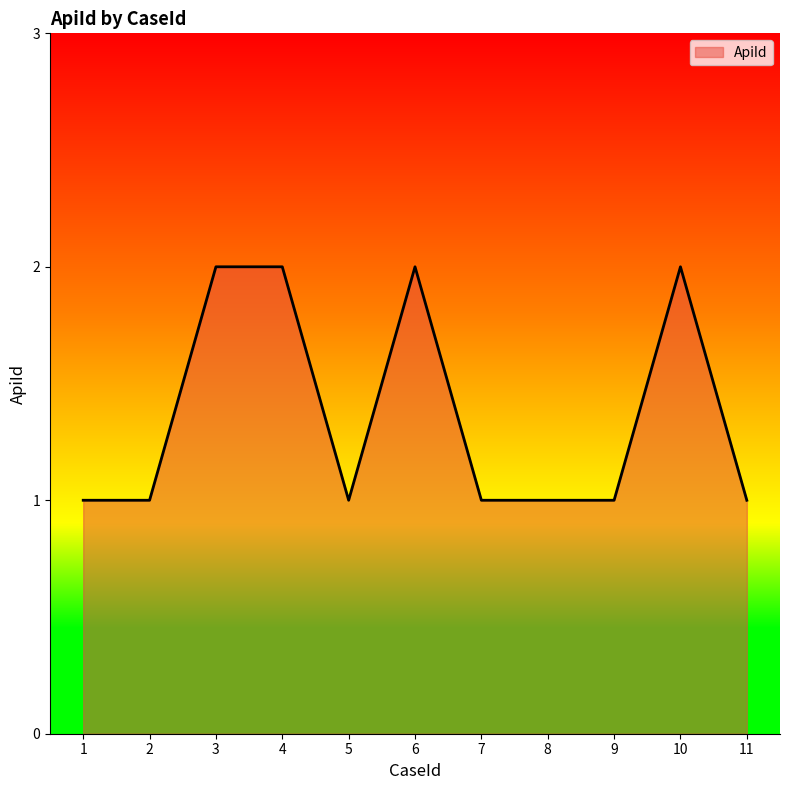

Reading left to right, what are all the values shown in this chart?

1=1	2=1	3=2	4=2	5=1	6=2	7=1	8=1	9=1	10=2	11=1